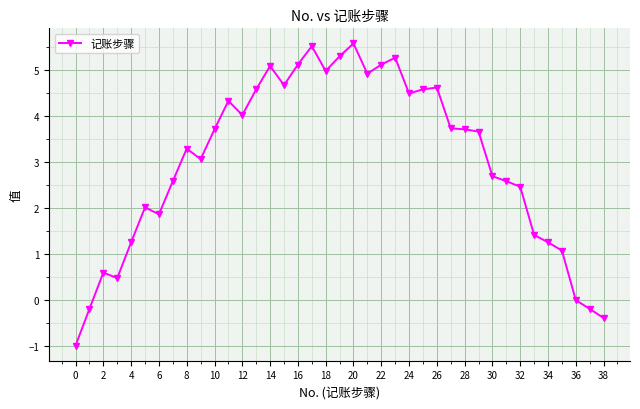

How many categories are shown in the chart?

39